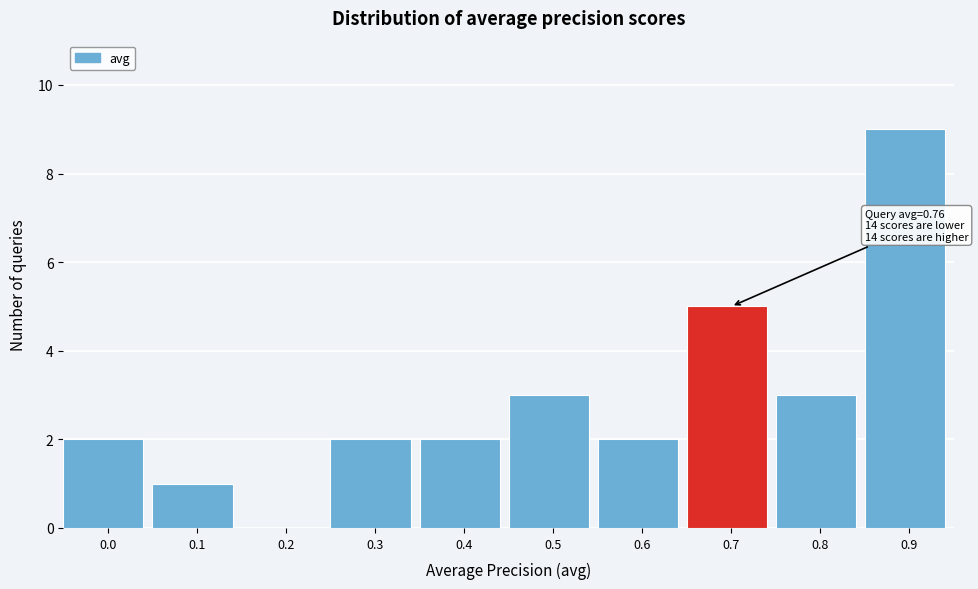

Reading left to right, what are all the values shown in this chart?

0.0=2	0.1=1	0.2=0	0.3=2	0.4=2	0.5=3	0.6=2	0.7=5	0.8=3	0.9=9